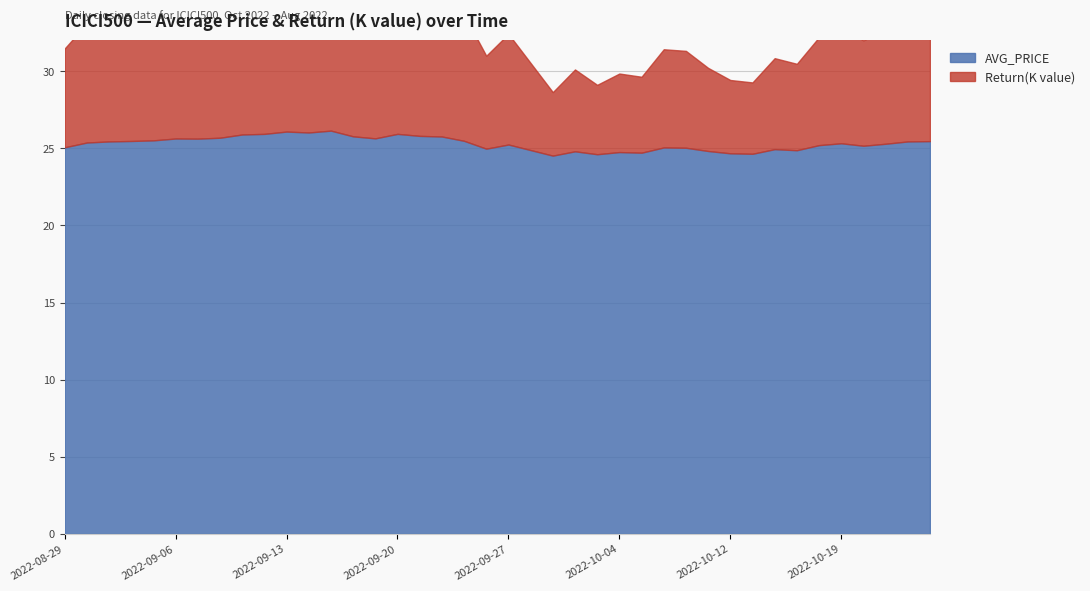

Reading left to right, extract all data points from this chart.

AVG_PRICE: 2022-10-25=25.5	2022-10-24=25.4	2022-10-21=25.3	2022-10-20=25.2	2022-10-19=25.3	2022-10-18=25.2	2022-10-17=24.9	2022-10-14=24.9	2022-10-13=24.6	2022-10-12=24.7	2022-10-11=24.8	2022-10-10=25.0	2022-10-07=25.1	2022-10-06=24.7	2022-10-04=24.8	2022-10-03=24.6	2022-09-30=24.8	2022-09-29=24.5	2022-09-28=24.9	2022-09-27=25.2	2022-09-26=25.0	2022-09-23=25.5	2022-09-22=25.8	2022-09-21=25.8	2022-09-20=25.9	2022-09-19=25.6	2022-09-16=25.8	2022-09-15=26.1	2022-09-14=26.0	2022-09-13=26.1	2022-09-12=25.9	2022-09-09=25.9	2022-09-08=25.7	2022-09-07=25.6	2022-09-06=25.6	2022-09-05=25.5	2022-09-02=25.5	2022-09-01=25.4	2022-08-30=25.4	2022-08-29=25.1
Return(K value): 2022-10-25=8.1	2022-10-24=8.0	2022-10-21=7.4	2022-10-20=6.8	2022-10-19=7.5	2022-10-18=7.0	2022-10-17=5.6	2022-10-14=5.9	2022-10-13=4.6	2022-10-12=4.8	2022-10-11=5.4	2022-10-10=6.3	2022-10-07=6.4	2022-10-06=4.9	2022-10-04=5.1	2022-10-03=4.5	2022-09-30=5.3	2022-09-29=4.1	2022-09-28=5.6	2022-09-27=7.2	2022-09-26=6.0	2022-09-23=8.2	2022-09-22=9.4	2022-09-21=9.6	2022-09-20=10.1	2022-09-19=8.9	2022-09-16=9.4	2022-09-15=11.0	2022-09-14=10.5	2022-09-13=10.7	2022-09-12=10.1	2022-09-09=9.9	2022-09-08=9.0	2022-09-07=8.8	2022-09-06=8.8	2022-09-05=8.3	2022-09-02=8.1	2022-09-01=8.0	2022-08-30=7.7	2022-08-29=6.4